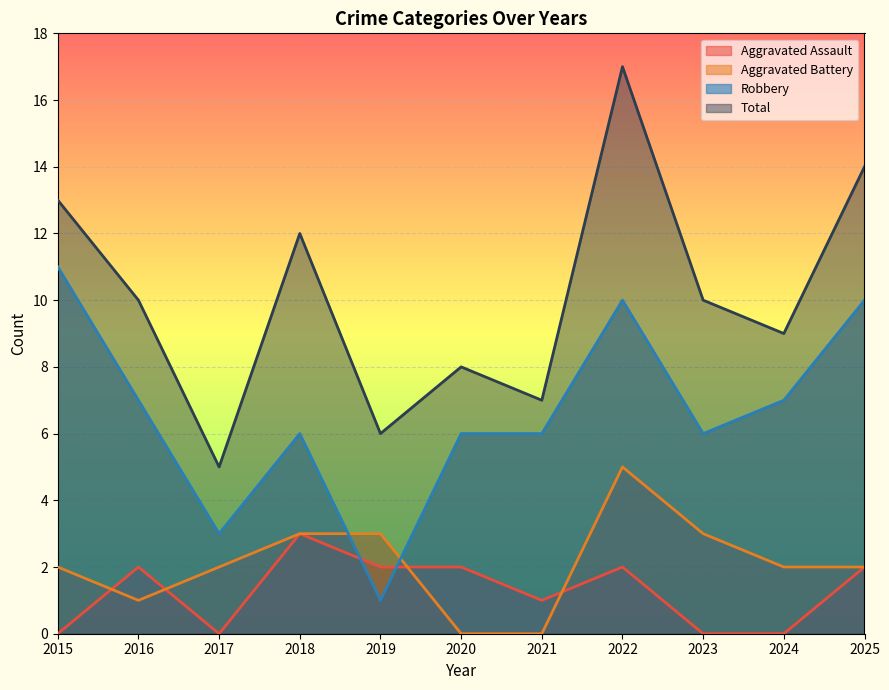

Rank the series at 2017 from lowest to highest value.

Aggravated Assault, Aggravated Battery, Robbery, Total